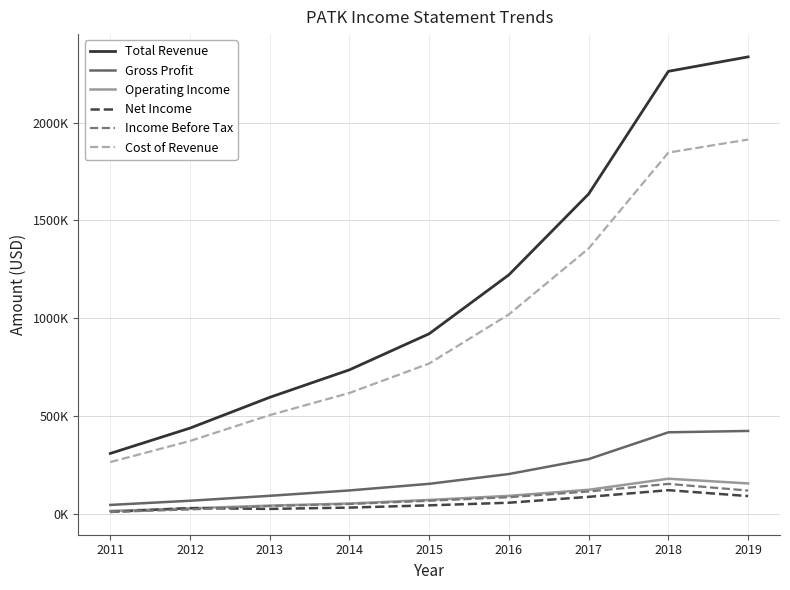

Does the chart have visible grid lines?

Yes